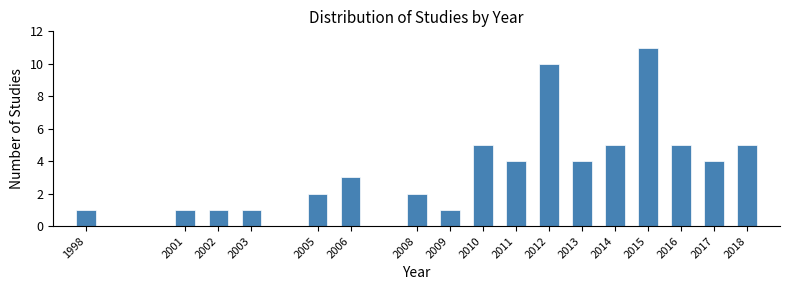

Reading left to right, list all the values displayed in this chart.

1	1	1	1	2	3	2	1	5	4	10	4	5	11	5	4	5